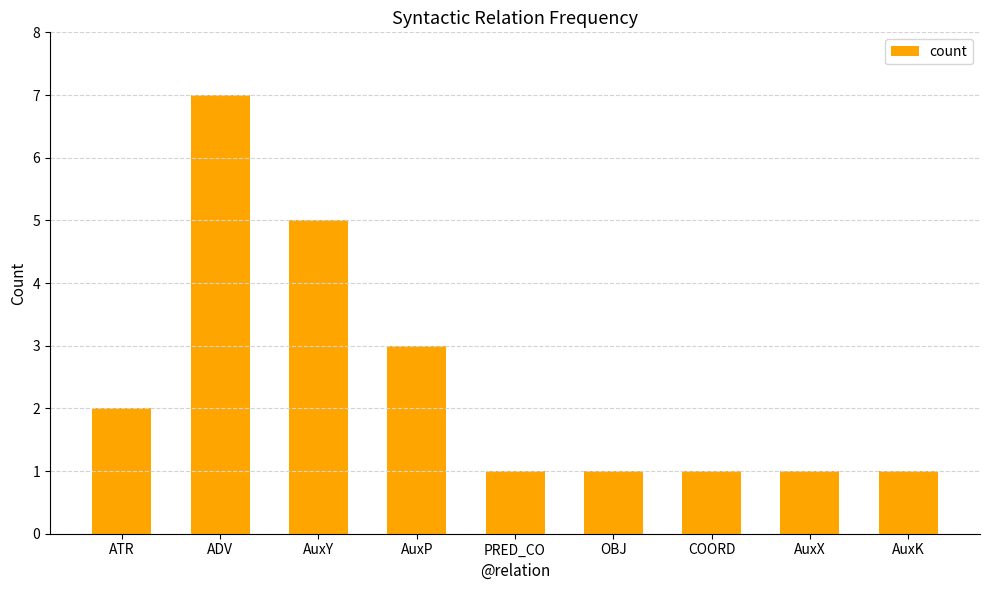

True or false: the data shows 1 at OBJ.

True